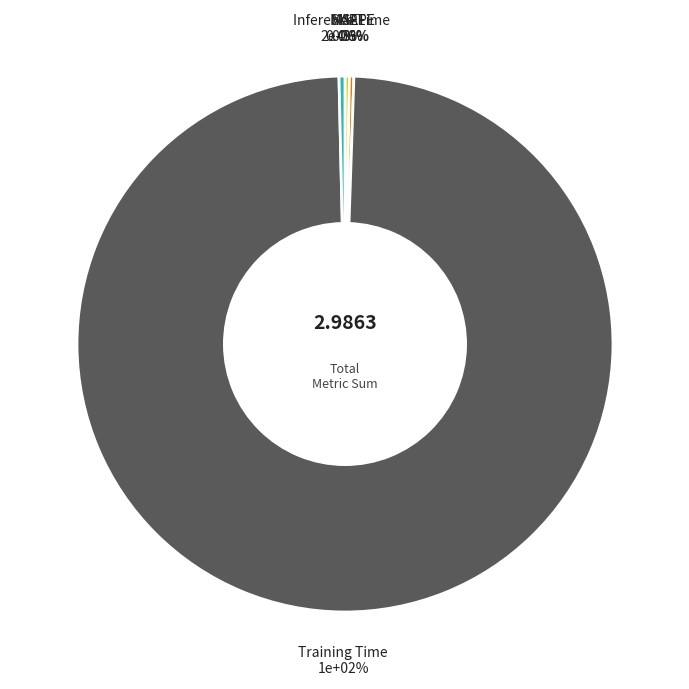

How many slices are in this pie chart?

5